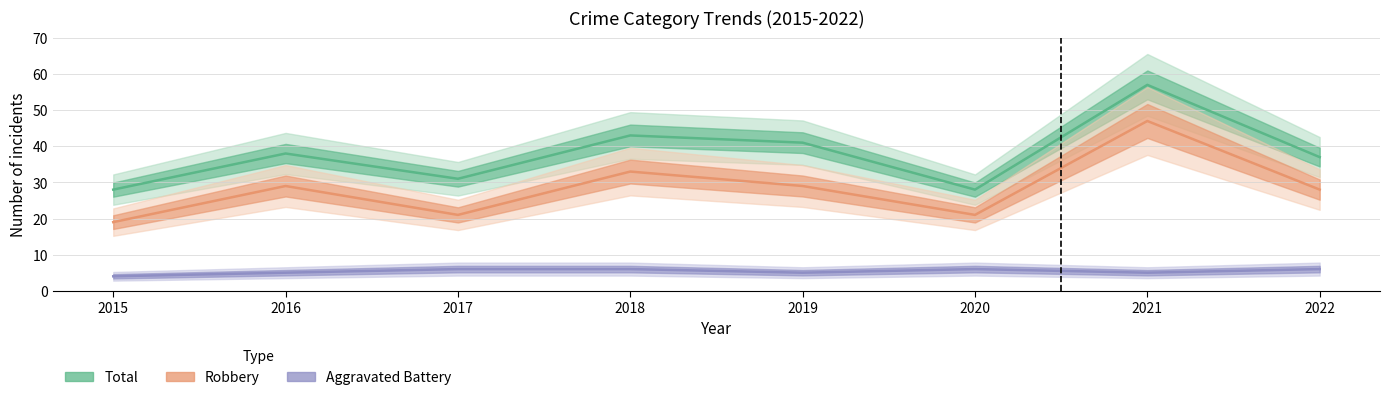

At 2016, list the series in order from largest to smallest.

Total, Robbery, Aggravated Battery